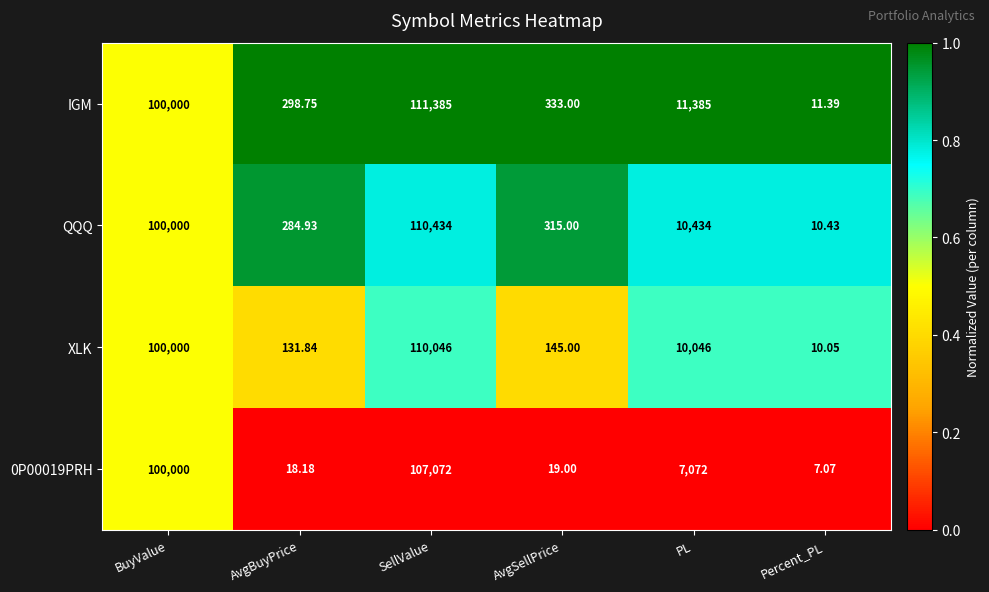

List the labels in order of 0P00019PRH value, smallest first.

Percent_PL, AvgBuyPrice, AvgSellPrice, PL, BuyValue, SellValue